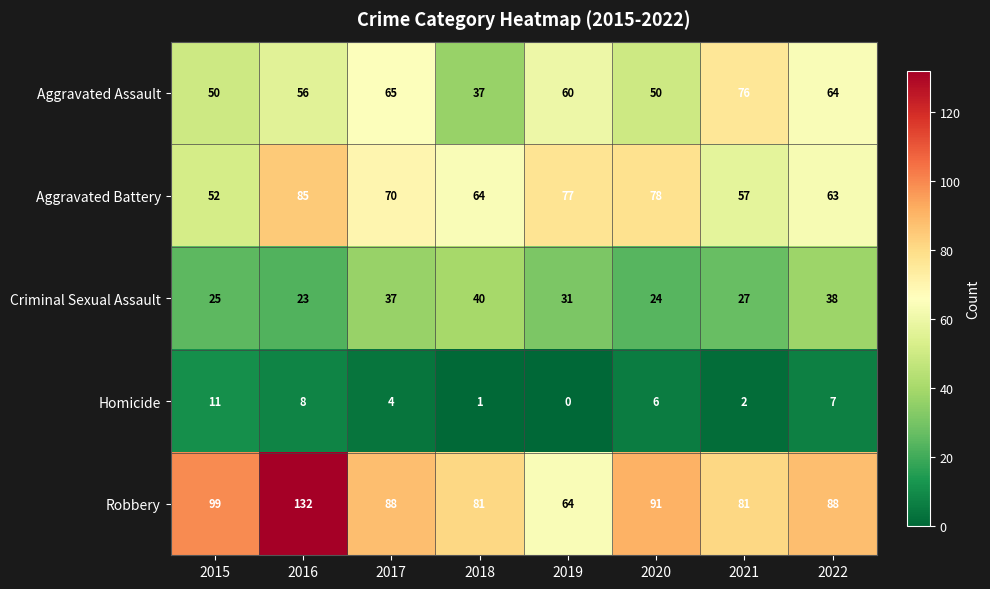

List the labels in order of Criminal Sexual Assault value, smallest first.

2016, 2020, 2015, 2021, 2019, 2017, 2022, 2018